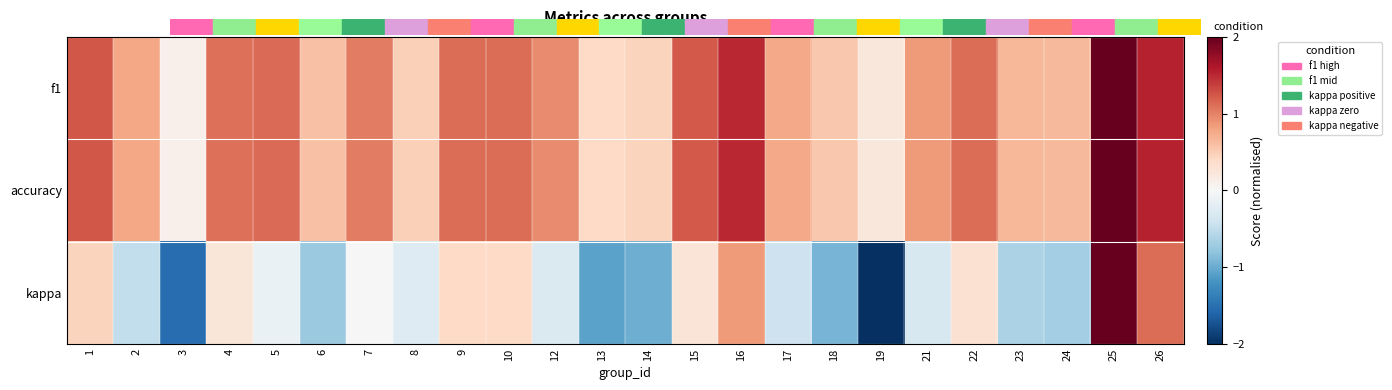

What is the difference between the highest and lowest values at 8?

0.7